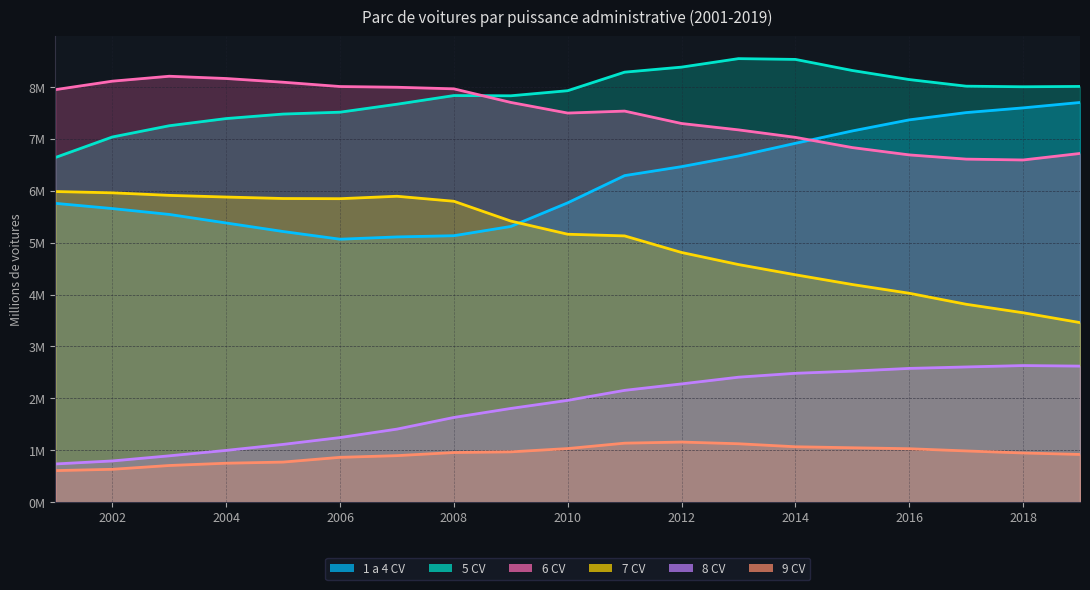

Between 2004 and 2017, which is larger?

2017